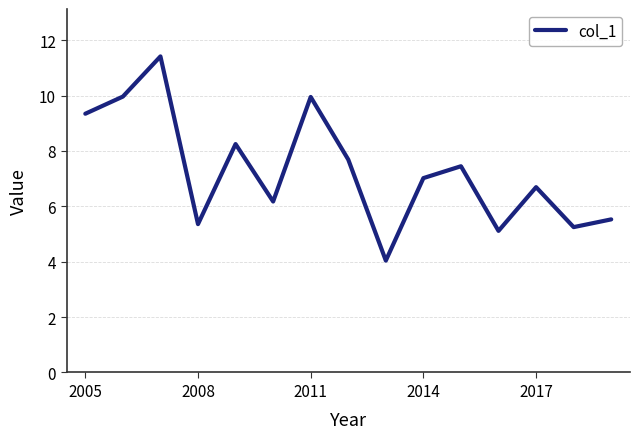

What is the smallest value displayed?

4.0